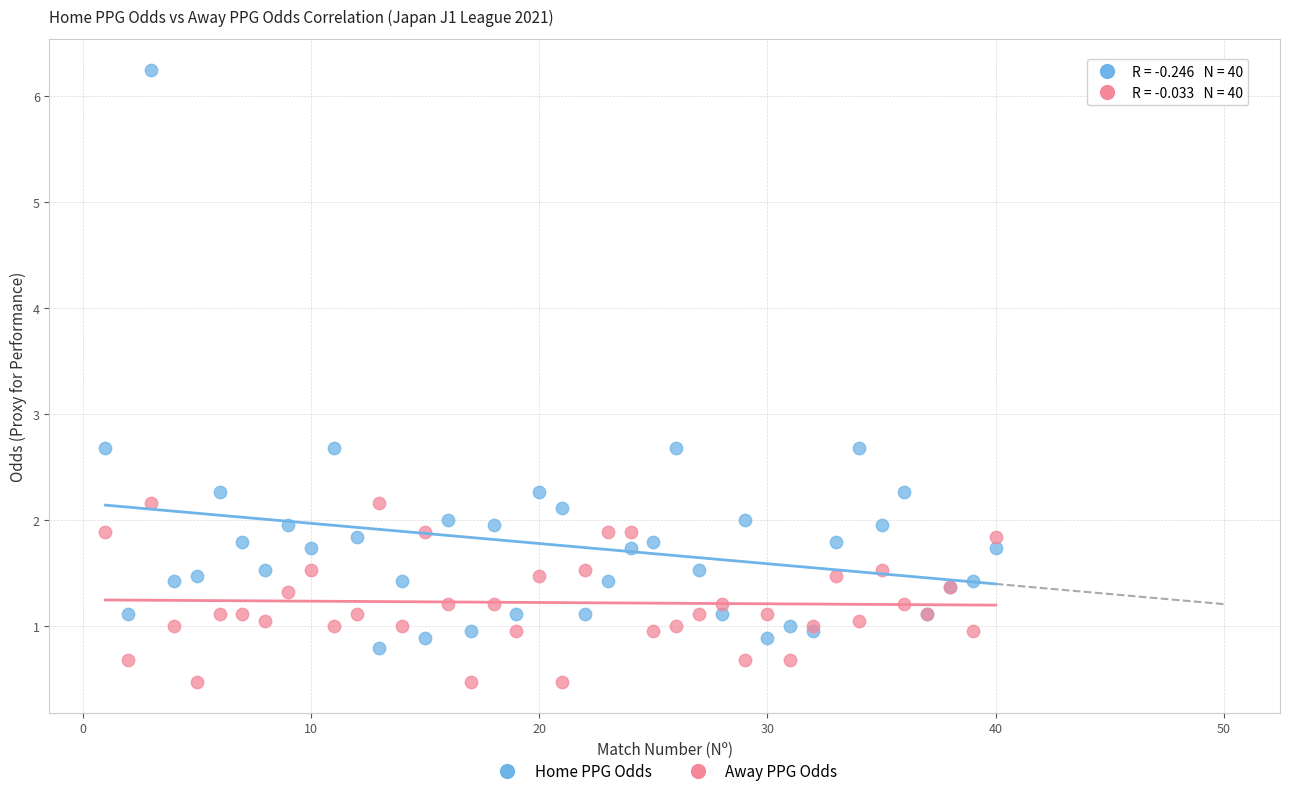

Which series has the widest spread of Y values?

Home PPG Odds